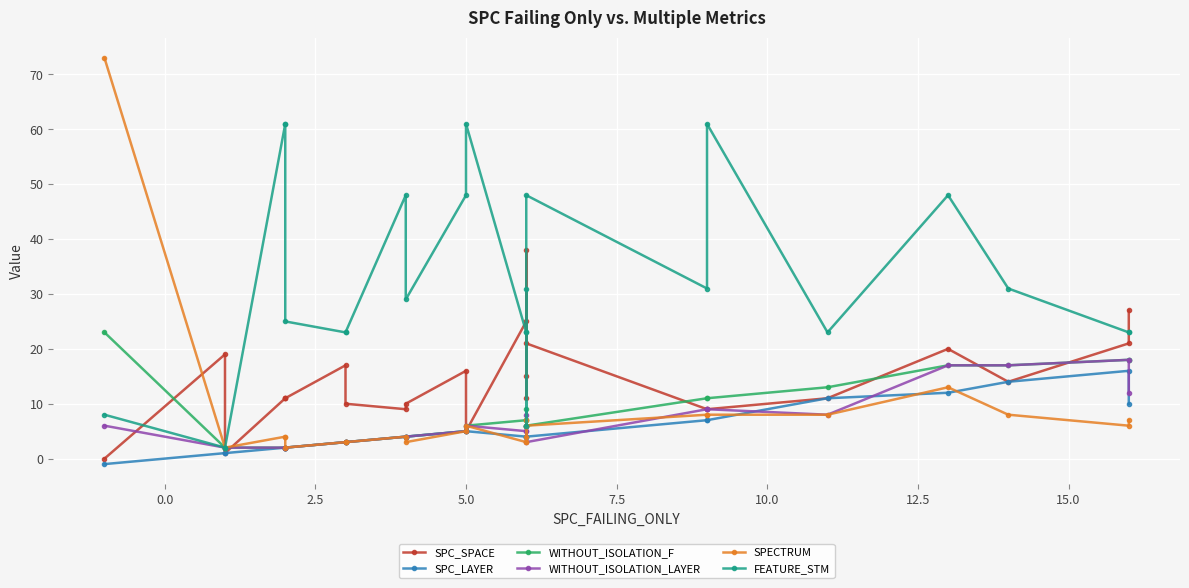

Is it true that SPC_SPACE equals 9 at 12.5?

False